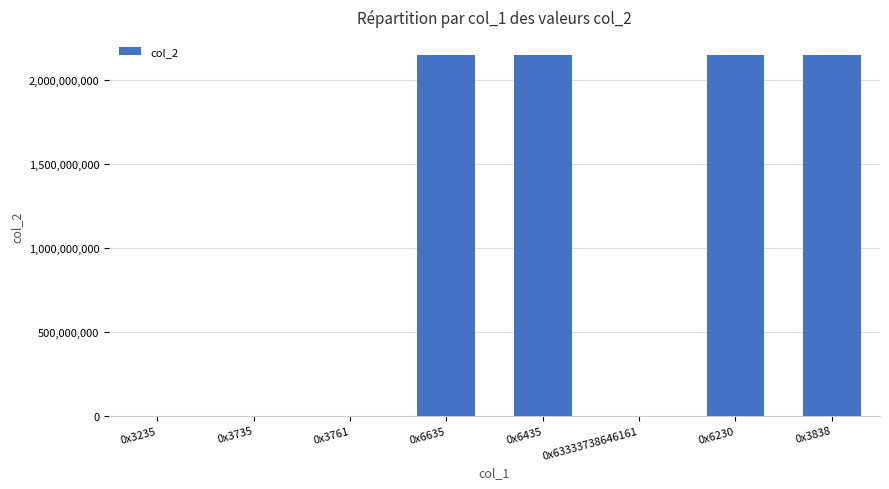

Is it true that the value at 0x6635 is 1383585477?

False